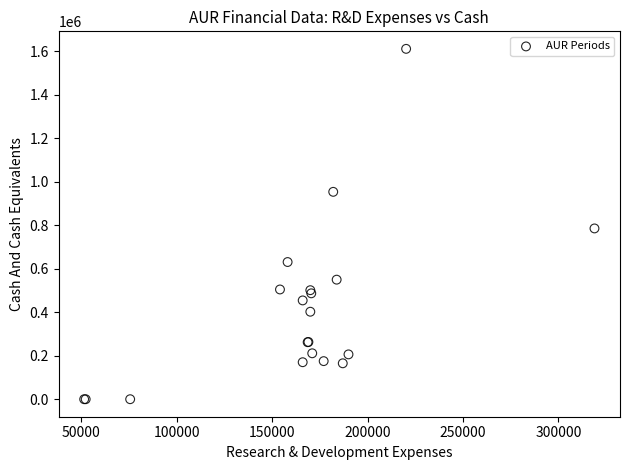

What Y value in the scatter plot is closest to 805050?

784800